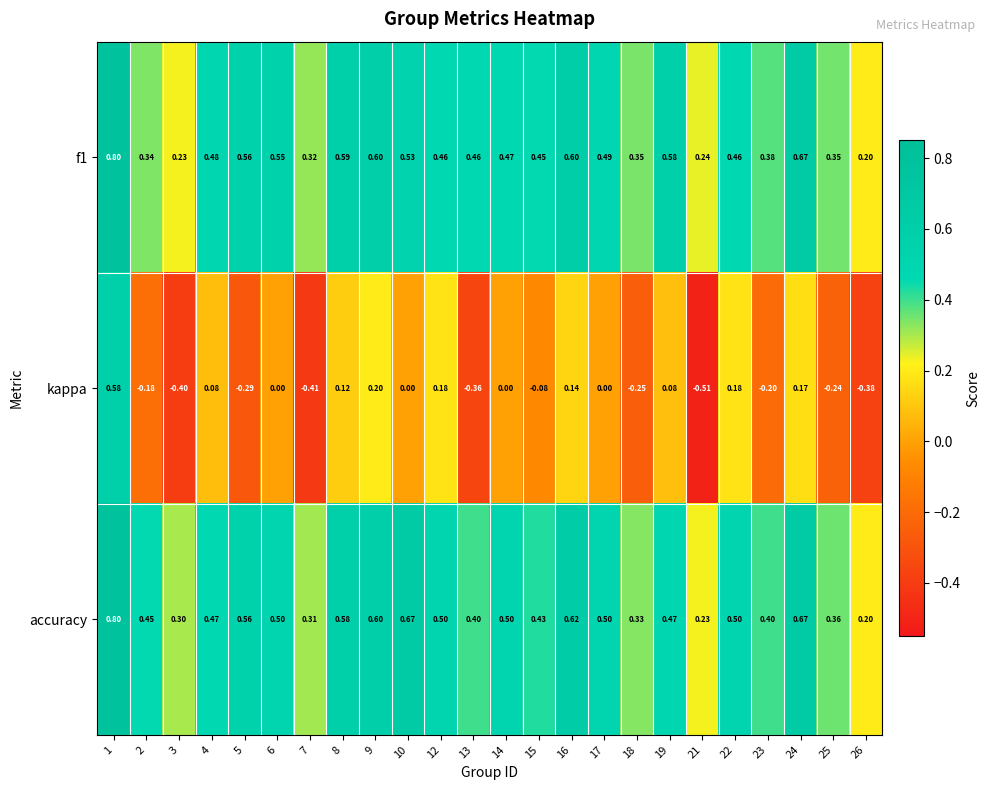

Which series has the largest total across all categories?

accuracy